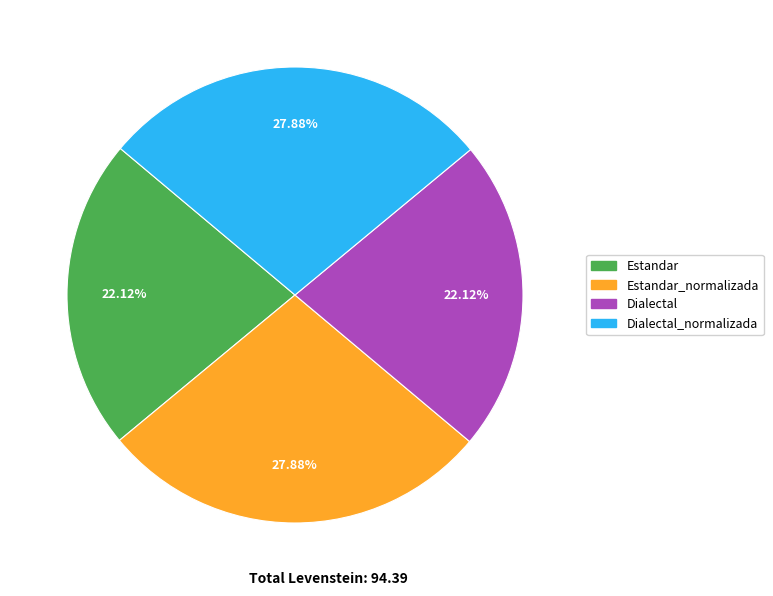

Do Dialectal_normalizada and Estandar_normalizada together represent more than half of the pie?

Yes